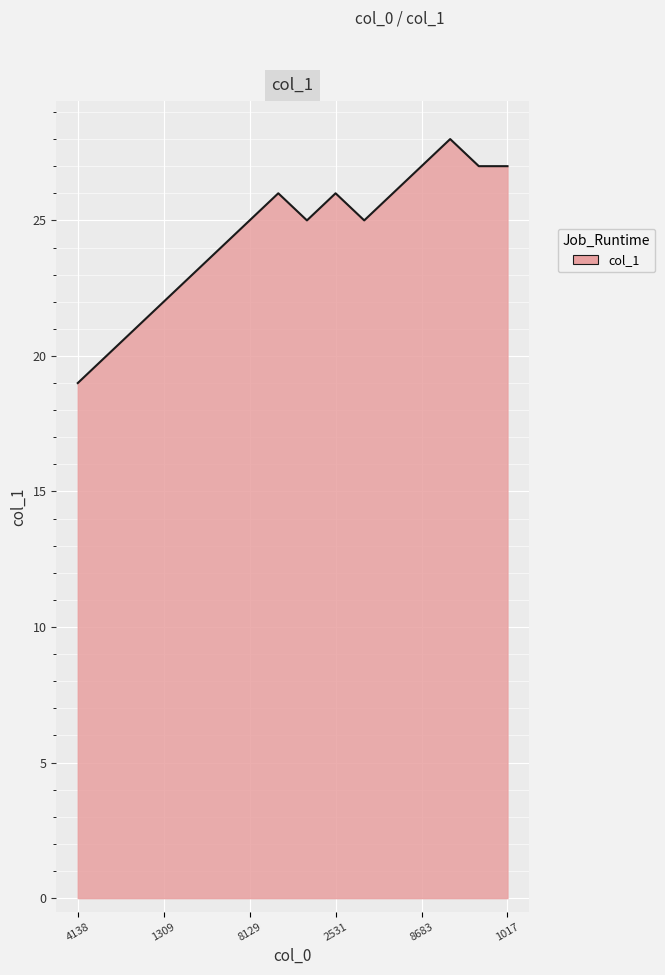

What is the difference between the maximum and minimum values?

9